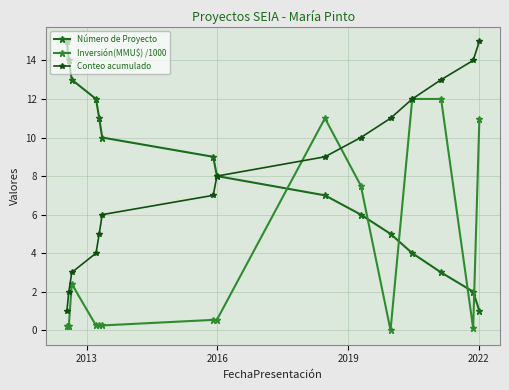

How many values in the Número de Proyecto series are below 8?

7